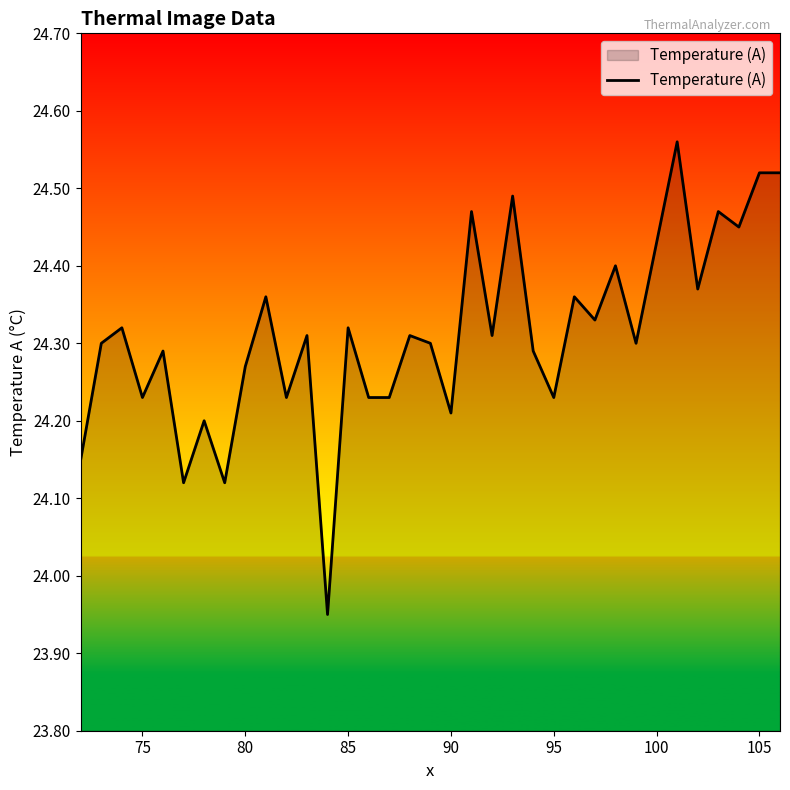

What is the difference between the maximum and minimum values?

0.6